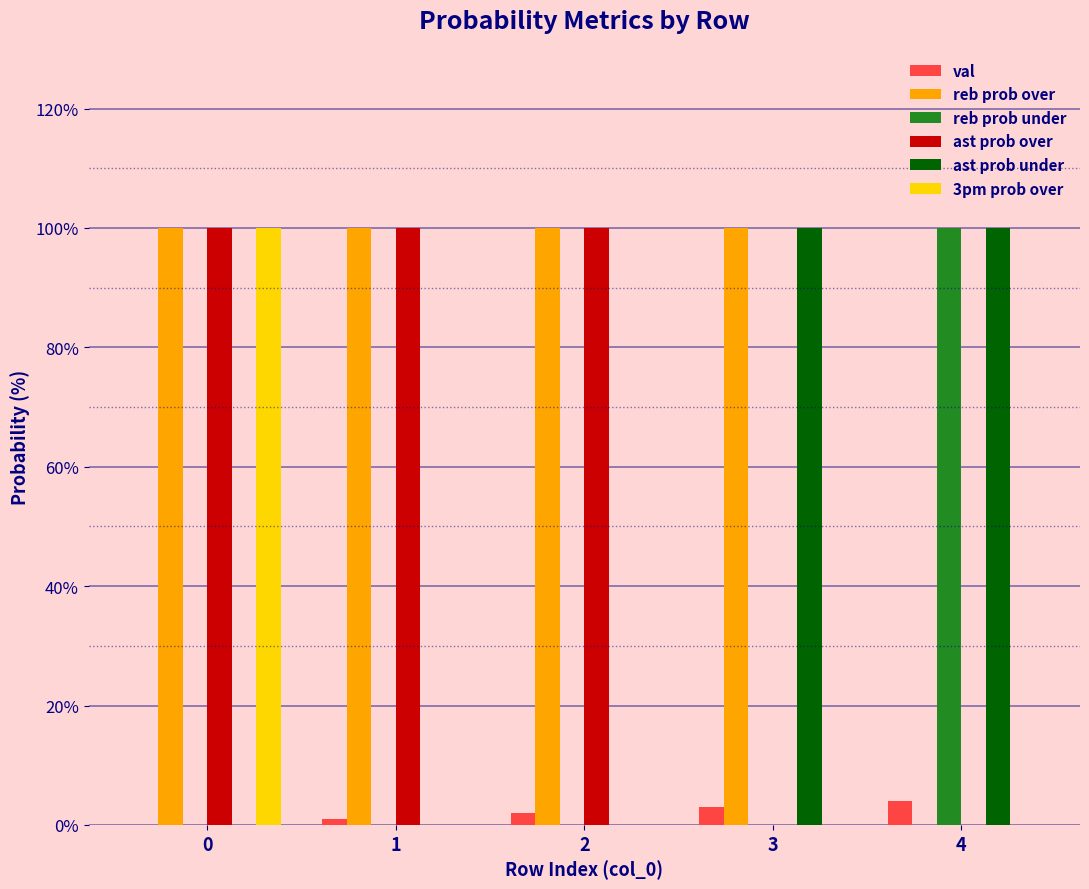

What is the maximum value shown in the chart?

100